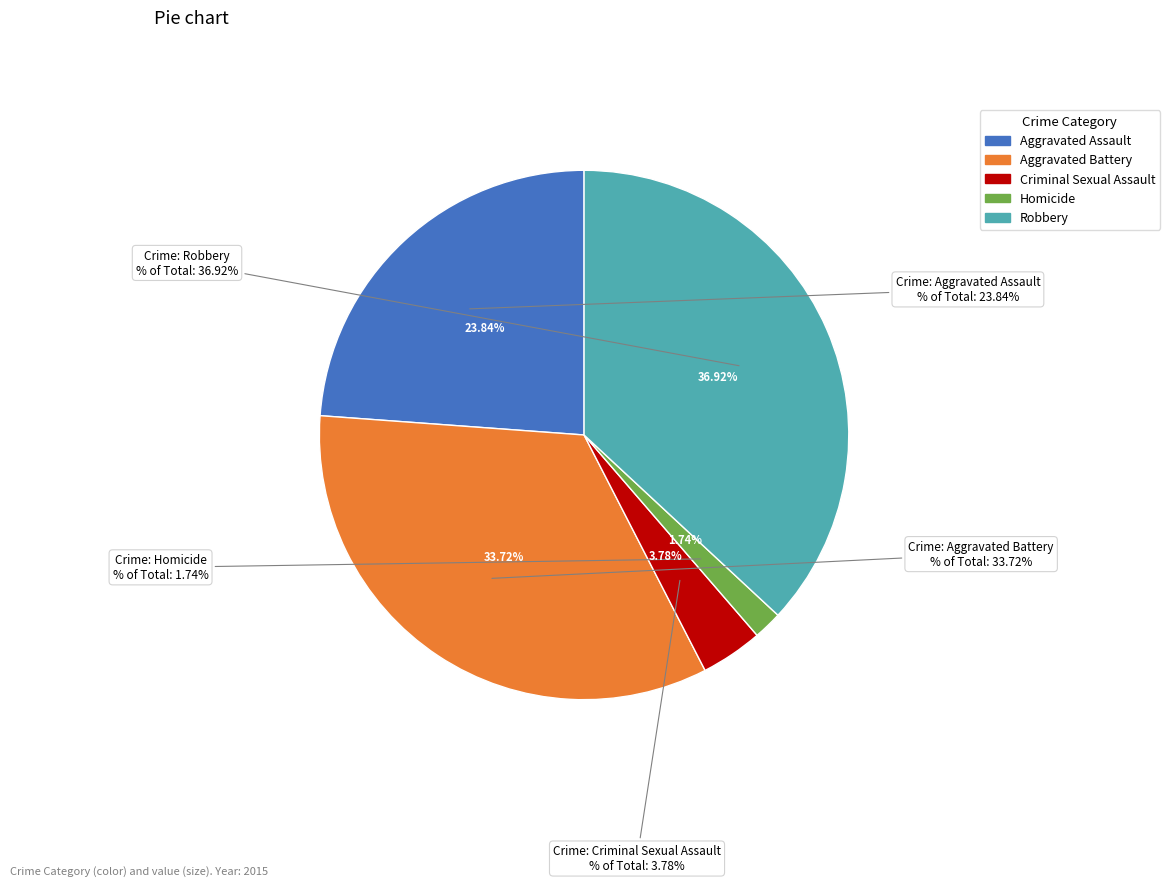

How many slices are in this pie chart?

5